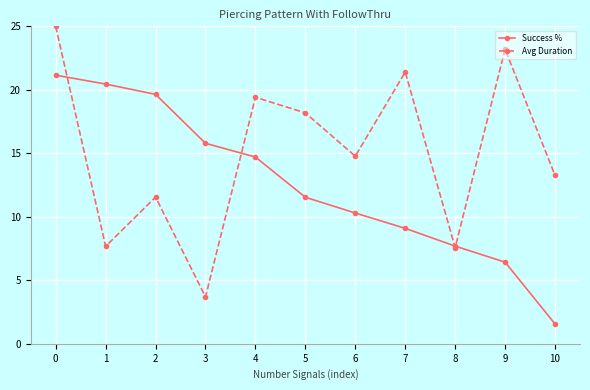

Rank the series by their maximum value, from highest to lowest.

Avg Duration, Success %